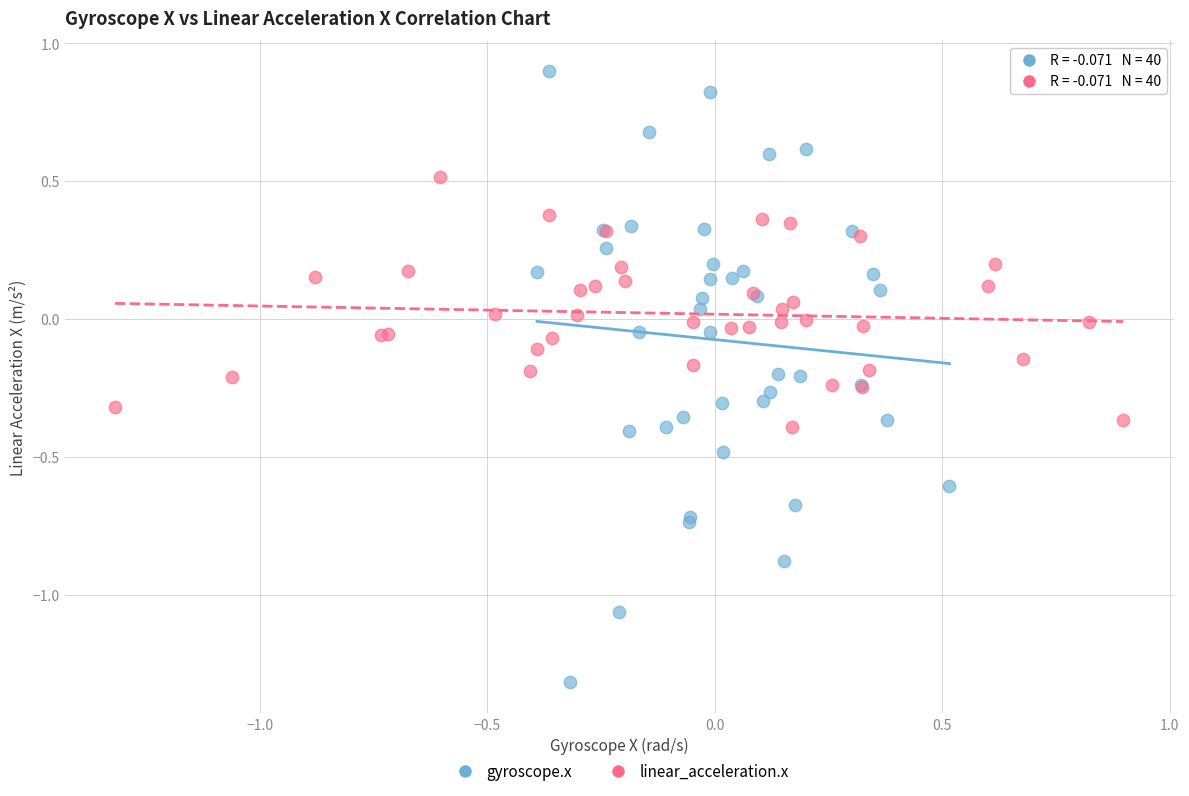

Which series contains the lowest Y value?

gyroscope.x